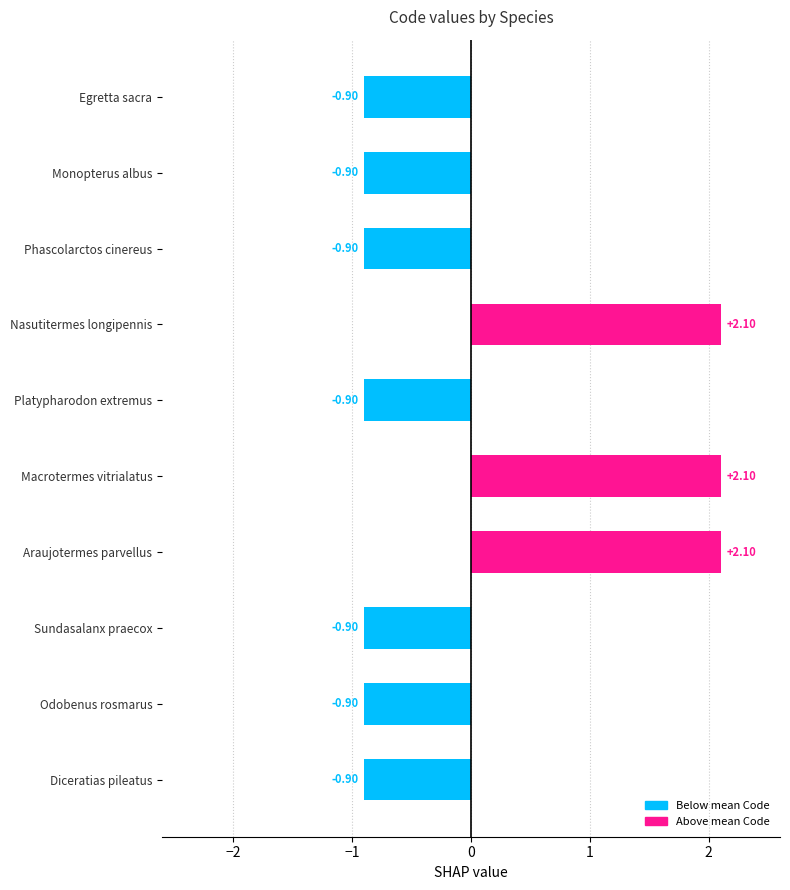

What is the maximum value shown in the chart?

2.1